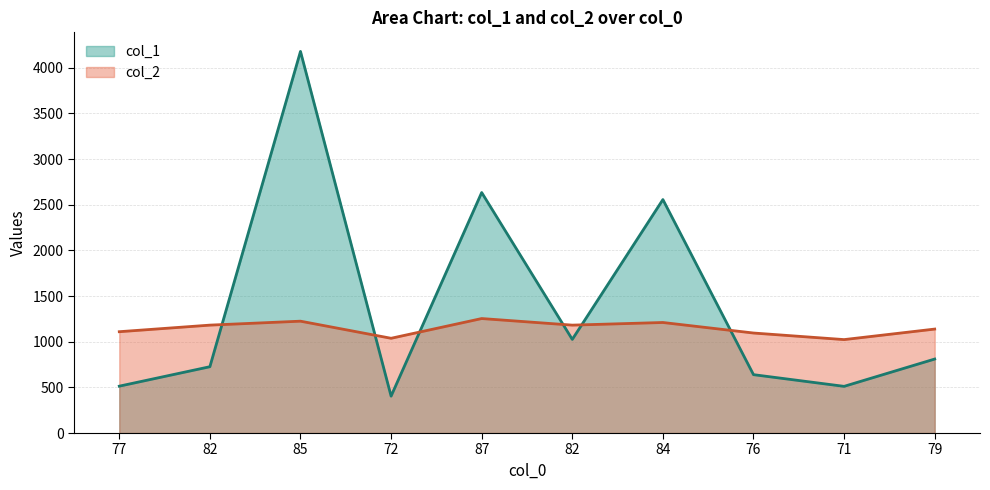

Where is the first local minimum for col_2?

72